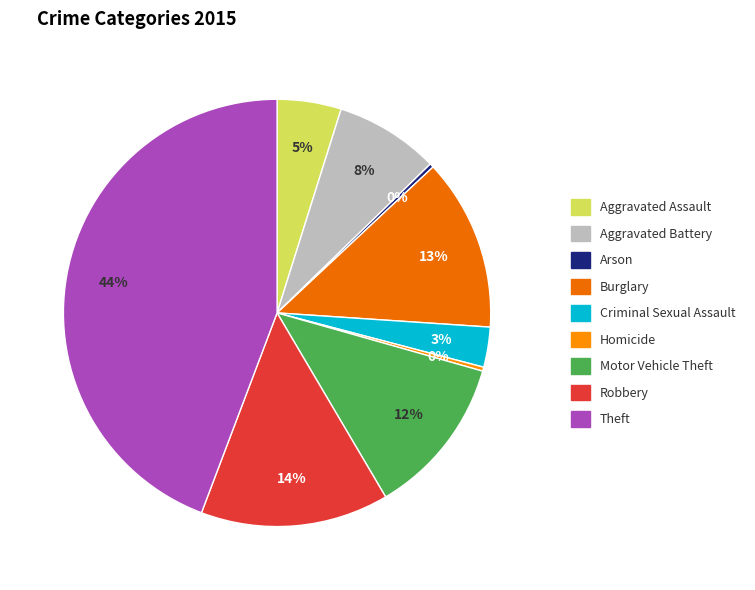

The Burglary slice represents 1% of the pie. True or false?

False